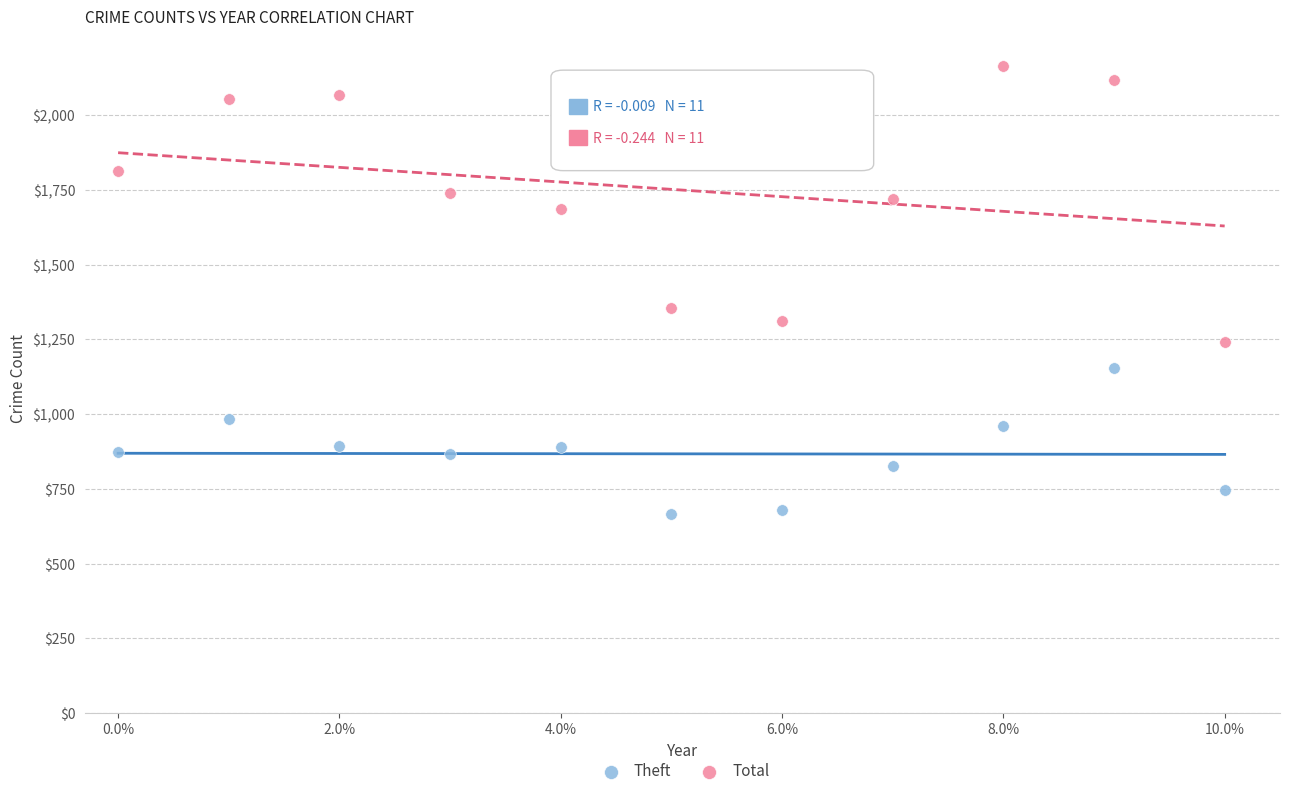

Which series contains the lowest Y value?

Theft